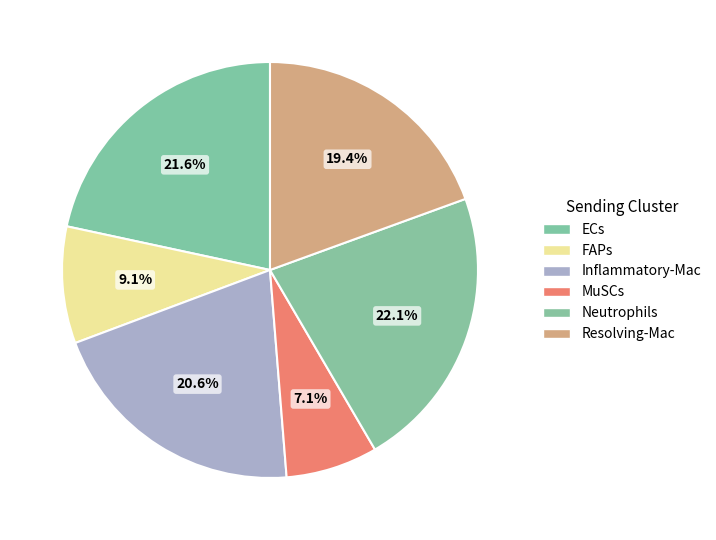

To the nearest percent, what portion does MuSCs represent?

7%